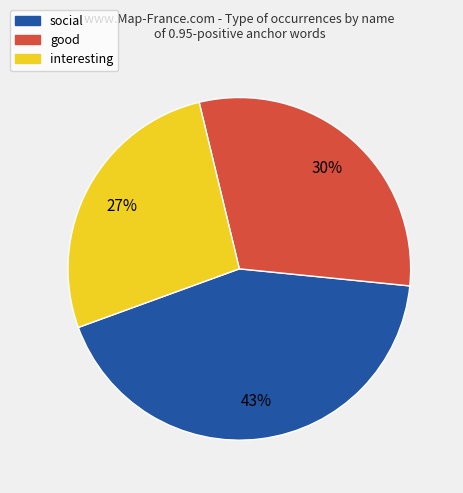

To the nearest percent, what is the combined percentage of good and social?

73%